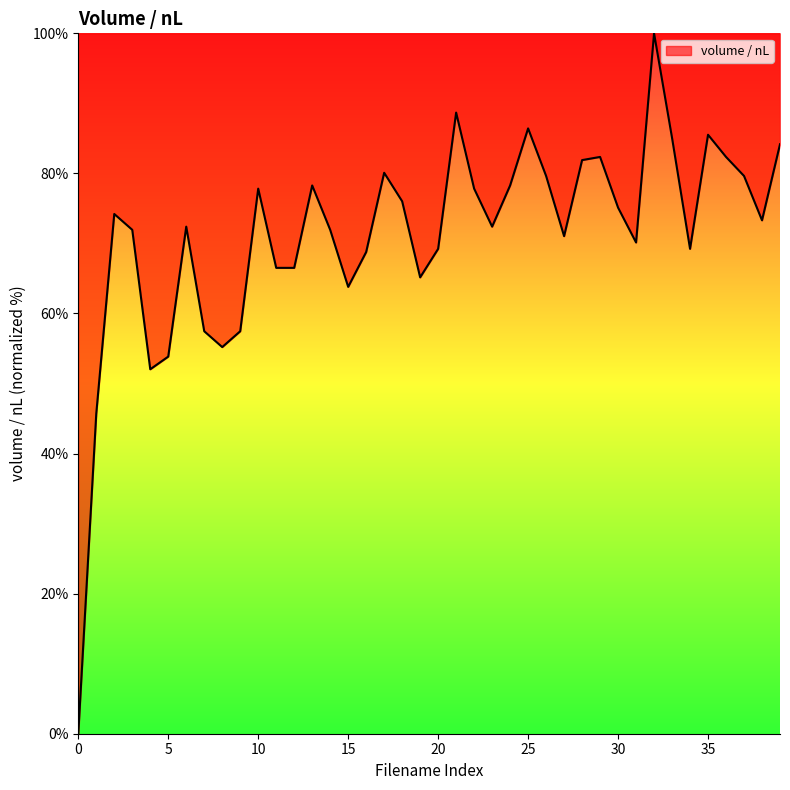

What is the difference between the maximum and minimum values?

100.0